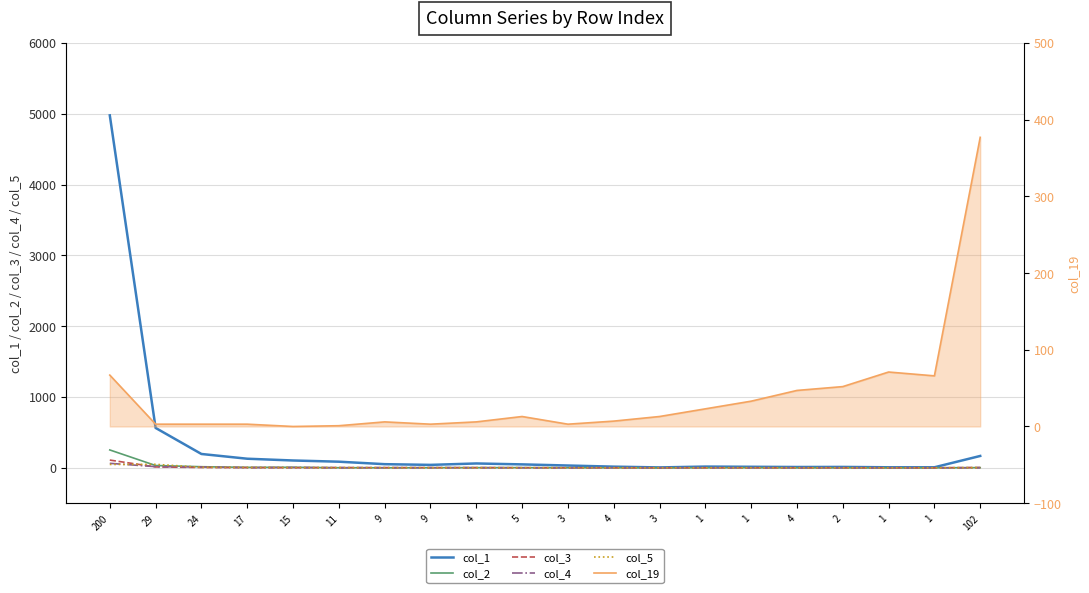

Is the value of col_2 at 15 greater than the value of col_5 at 5?

Yes